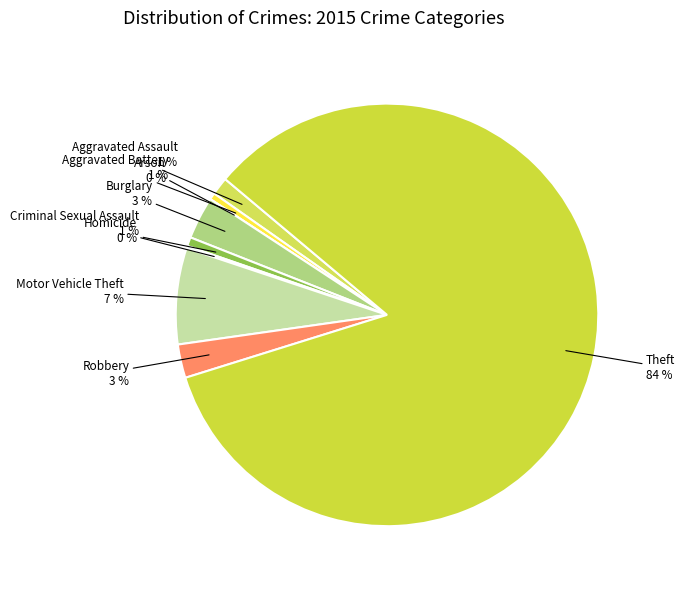

What is the largest slice in the pie chart?

Theft